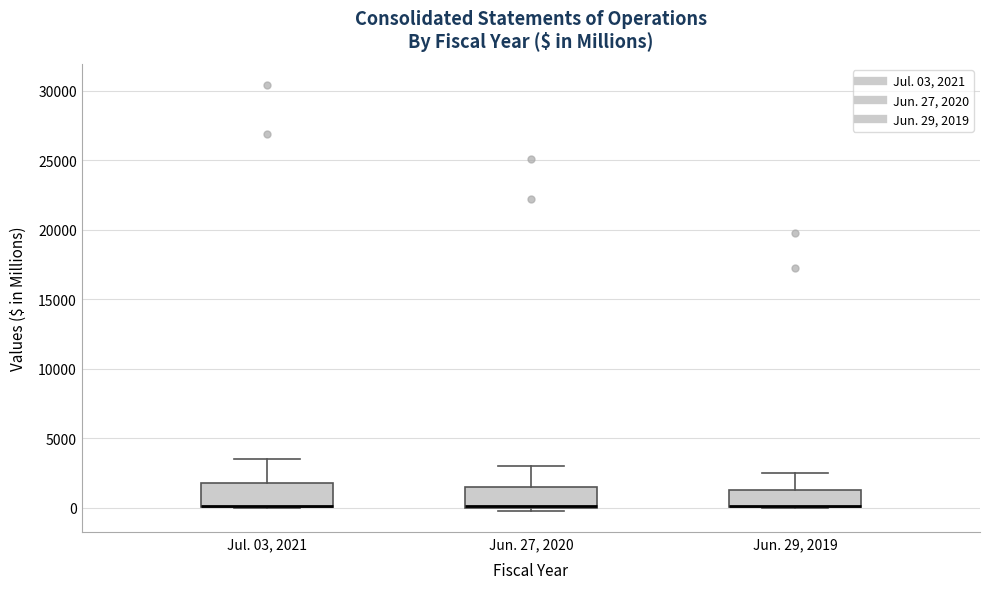

Where is the upper edge of the box for Jun. 27, 2020 on the y-axis? The values are not printed on the chart, so give them approximately, as read against the axis.

1500